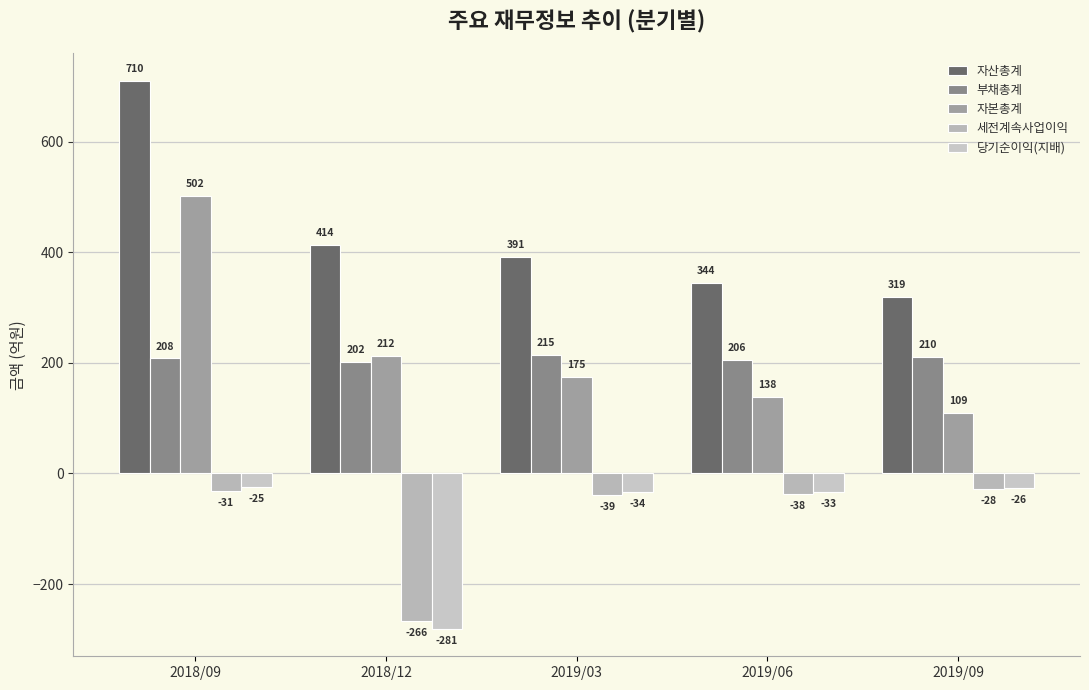

How many bars are there in total?

25